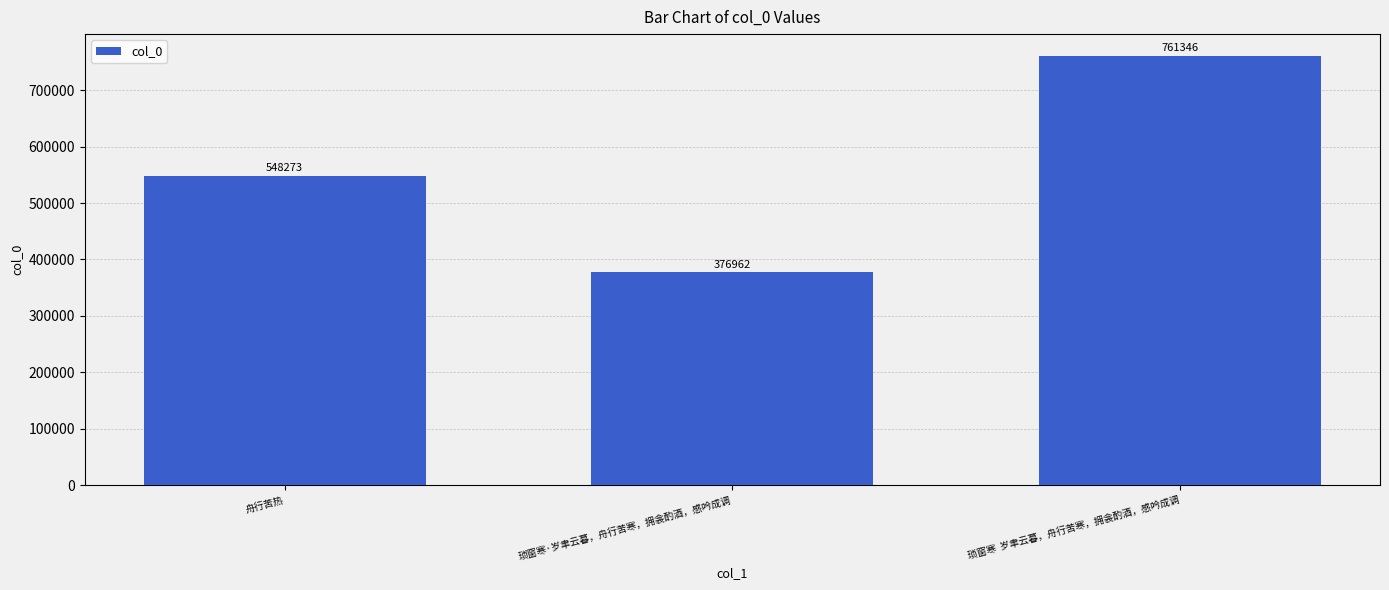

What is the label of the 3rd bar from the left?

琐窗寒  岁聿云暮，舟行苦寒，拥衾酌酒，感吟成调